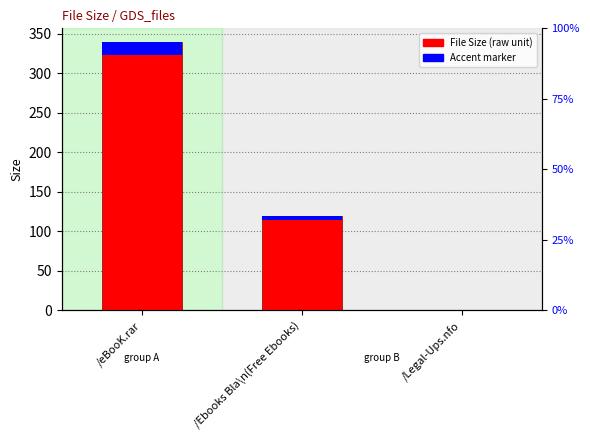

Are the bars horizontal?

No